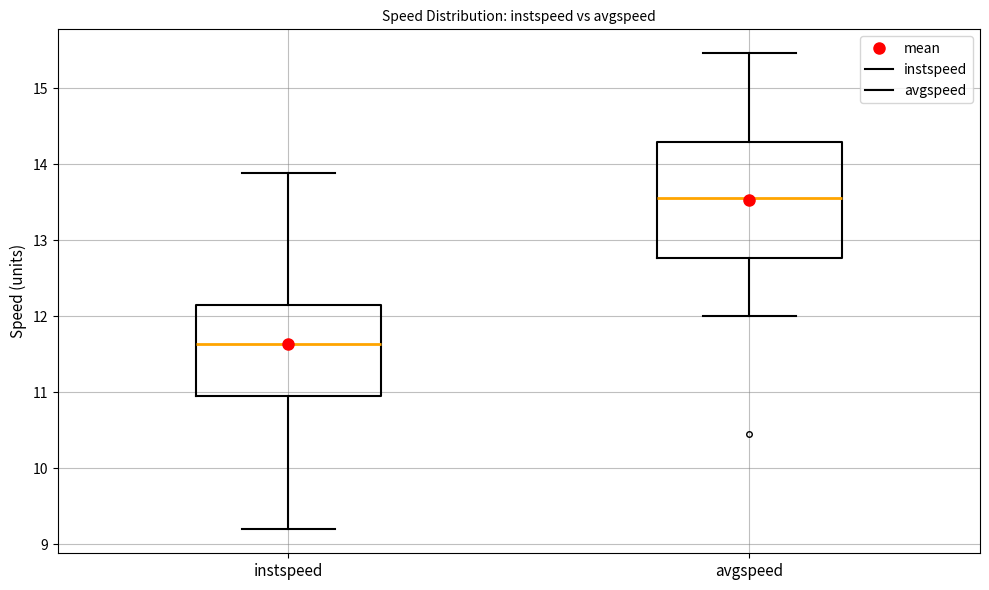

Reading left to right, transcribe this box plot: for each box, give where its median line is, the range the box spans, and where its two whiskers end, as read against the y-axis. The values are not printed on the chart, so give them approximately, as read against the axis.

instspeed: median 11.6, box 11.0 to 12.2, whiskers 9.2 to 13.9
avgspeed: median 13.6, box 12.8 to 14.3, whiskers 12.0 to 15.5